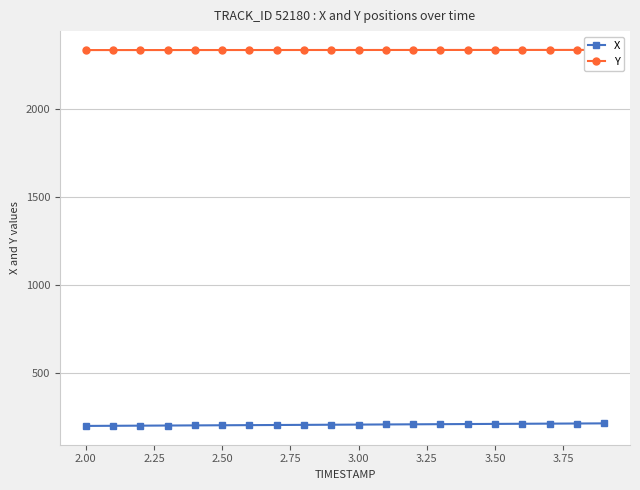

At 3.75, list the series in order from largest to smallest.

Y, X